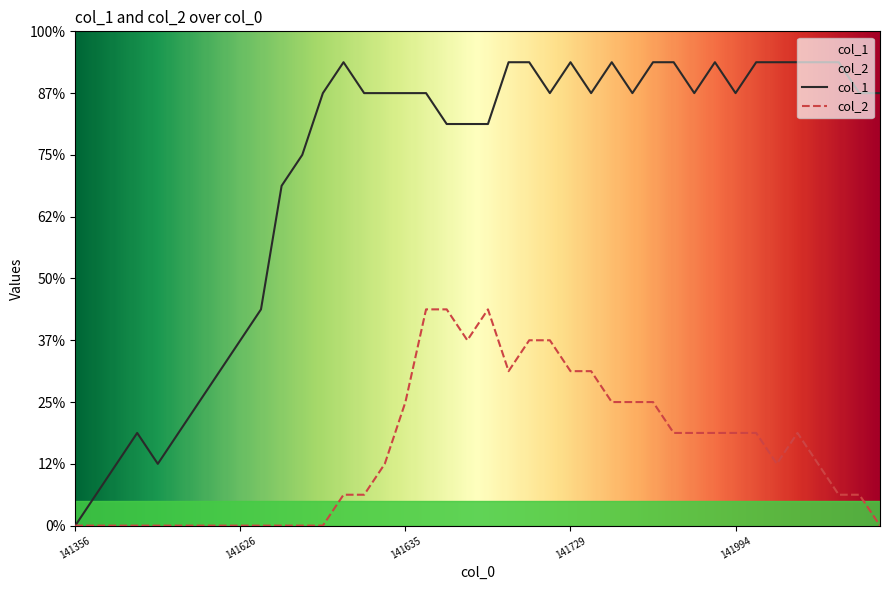

Read the col_1 value at 23.

14